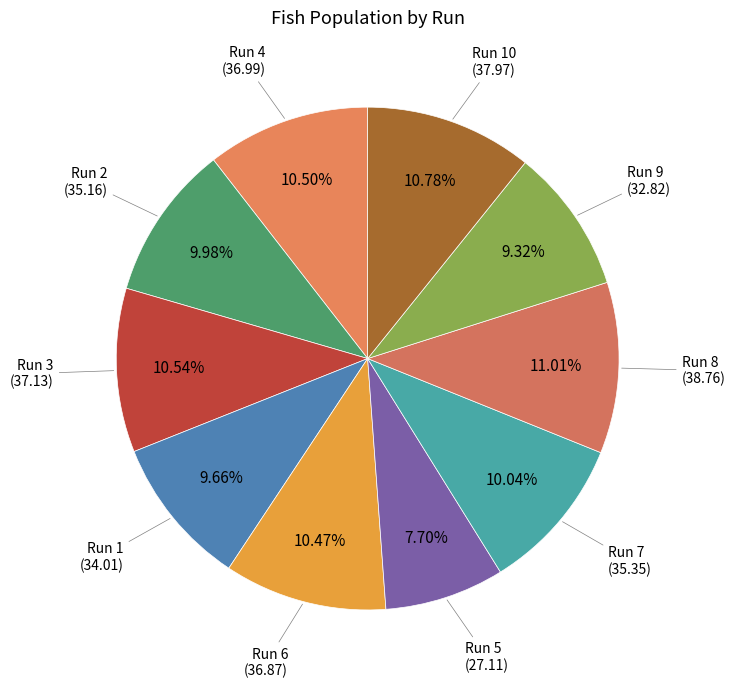

To the nearest percent, what is the average slice percentage?

10%